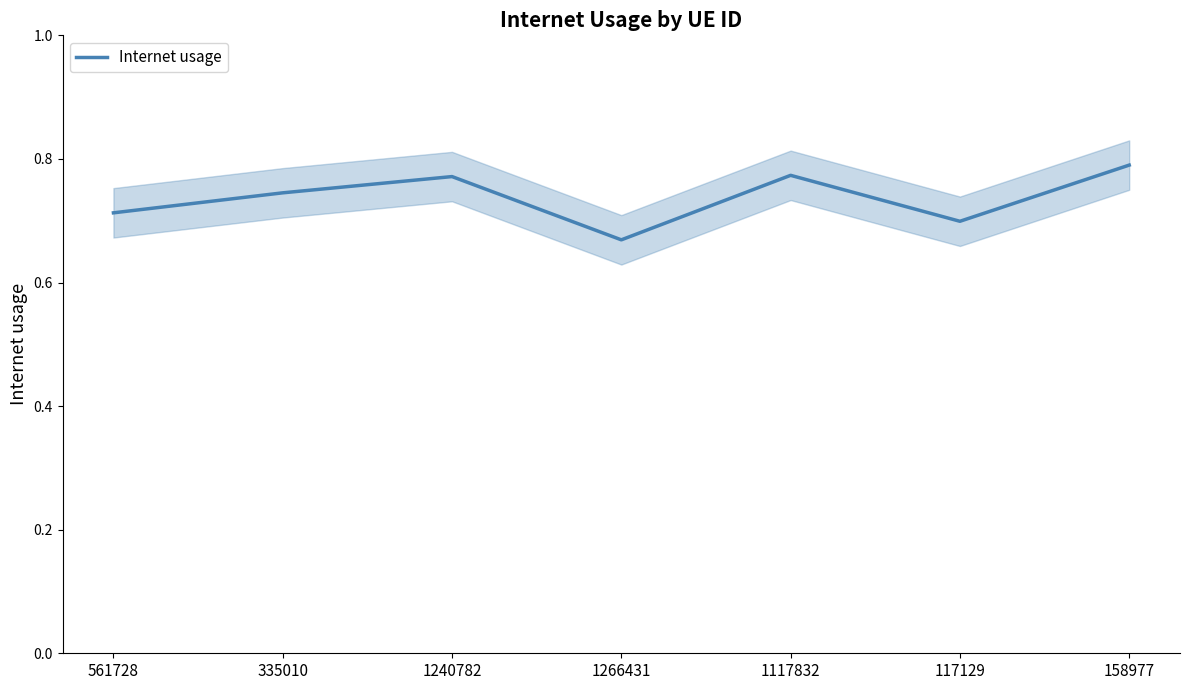

Read the value at 1117832.

0.8